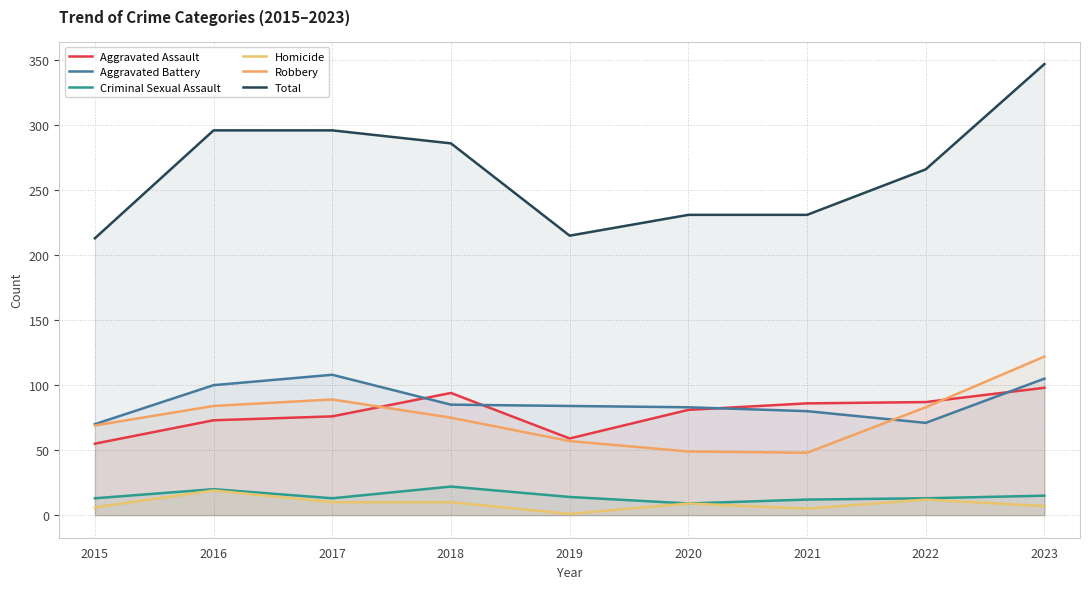

At how many categories does at least one series exceed 75?

9